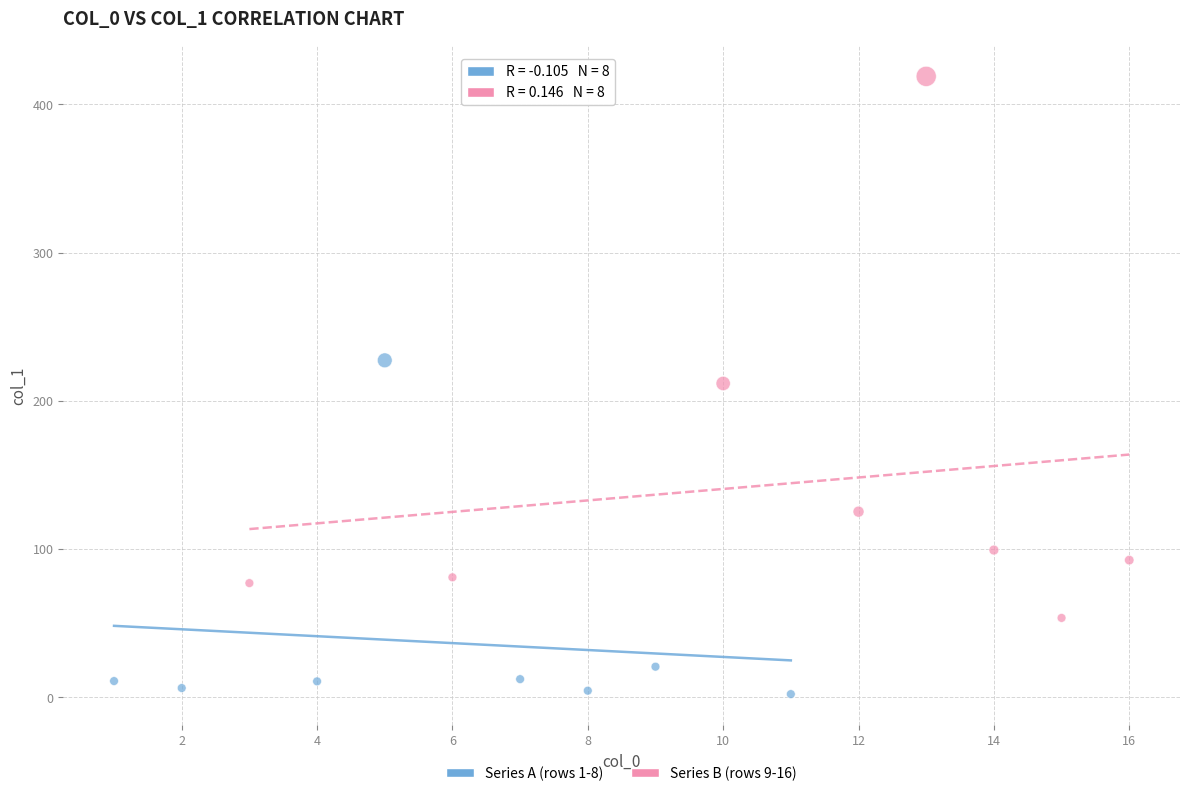

Which series contains the highest Y value?

Series B (rows 9-16)